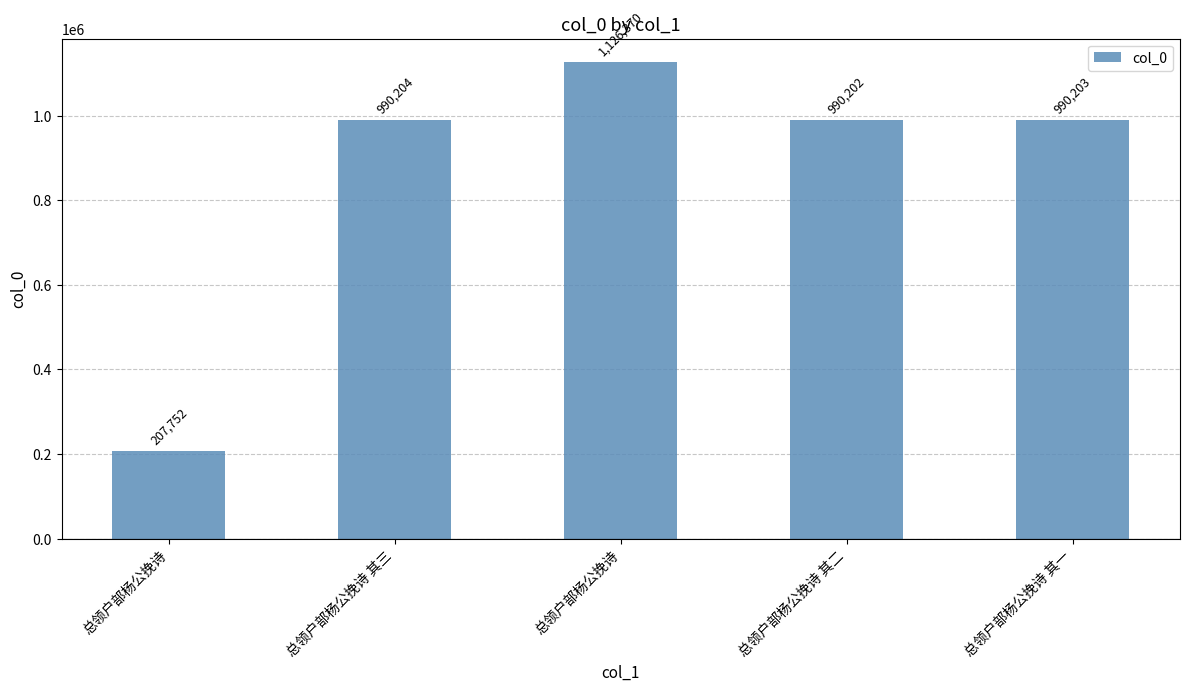

How many data points are less than 990203?

2